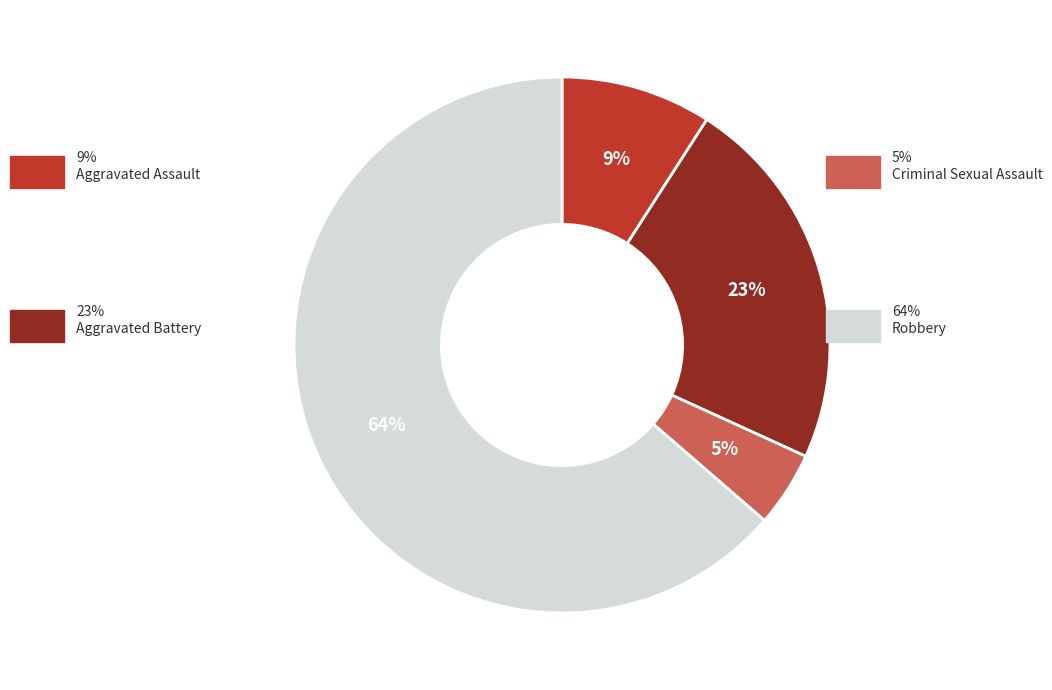

Is there a majority slice in this chart?

Yes